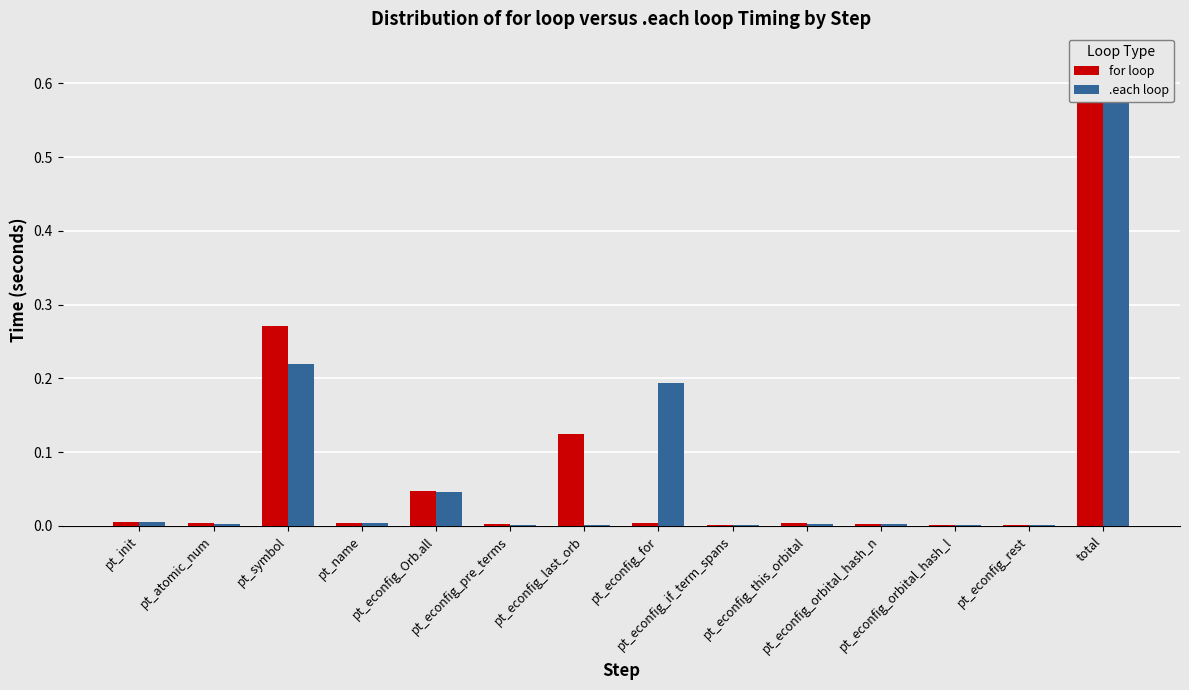

Reading left to right, extract all data points from this chart.

for loop: 0.0	0.0	0.3	0.0	0.0	0.0	0.1	0.0	0.0	0.0	0.0	0.0	0.0	0.6
.each loop: 0.0	0.0	0.2	0.0	0.0	0.0	0.0	0.2	0.0	0.0	0.0	0.0	0.0	0.6